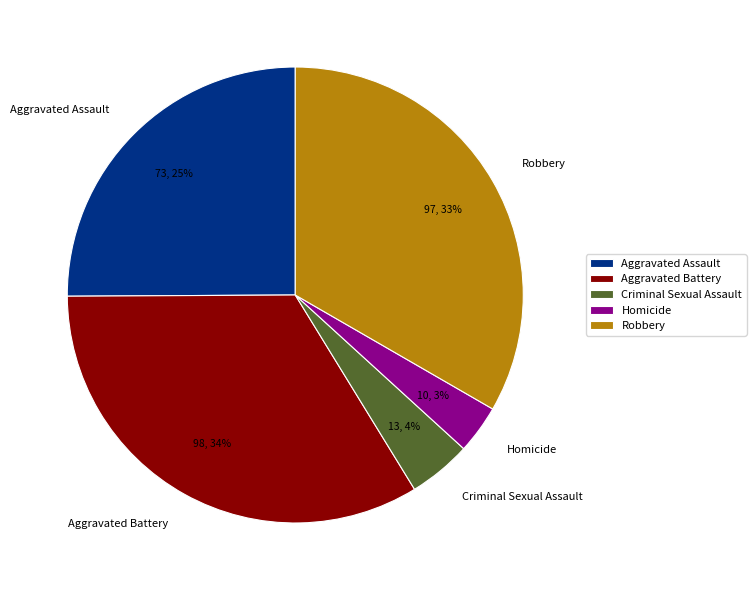

Combined, do Aggravated Battery and Aggravated Assault account for over 50%?

Yes